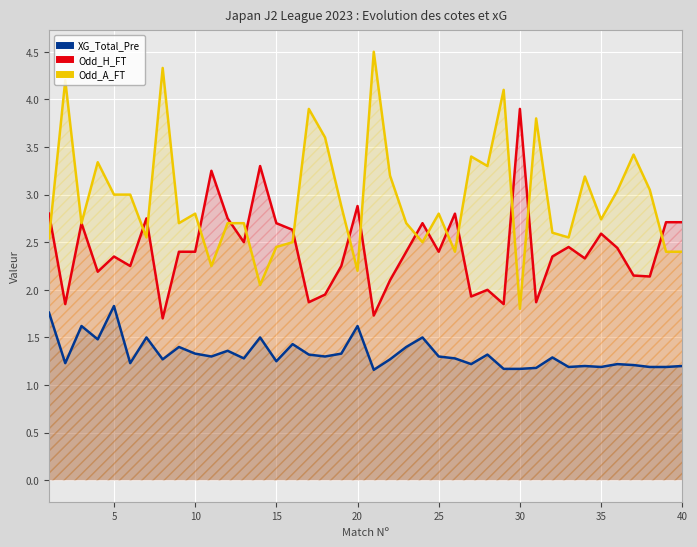

Which series has the largest total across all categories?

Odd_A_FT